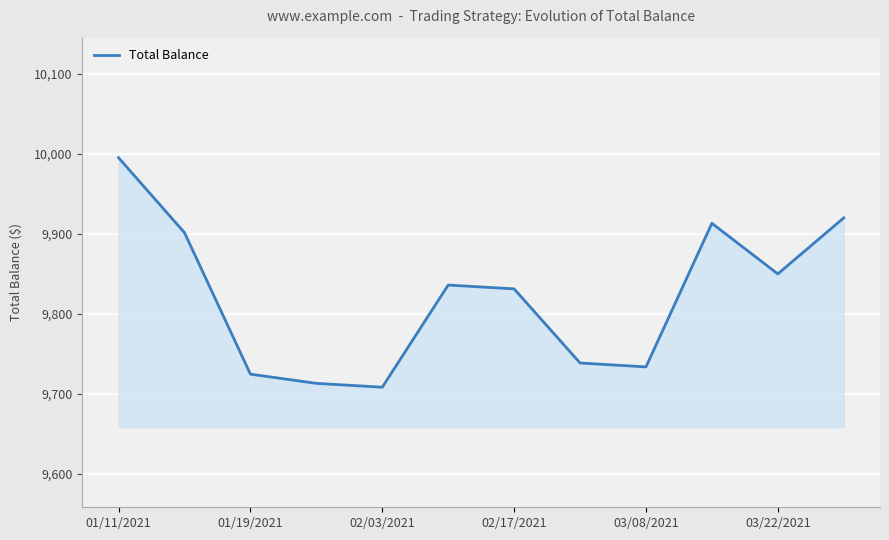

What is the maximum value shown in the chart?

9995.1